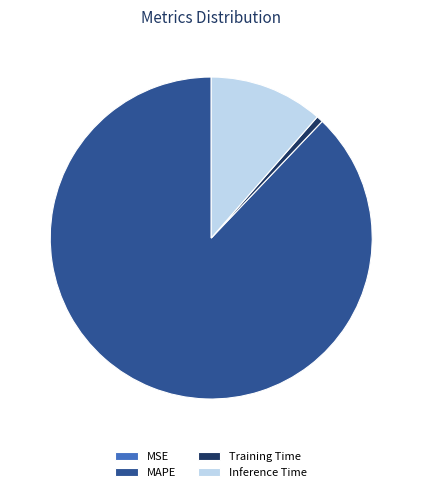

Is the sum of MAPE and Inference Time greater than half?

Yes